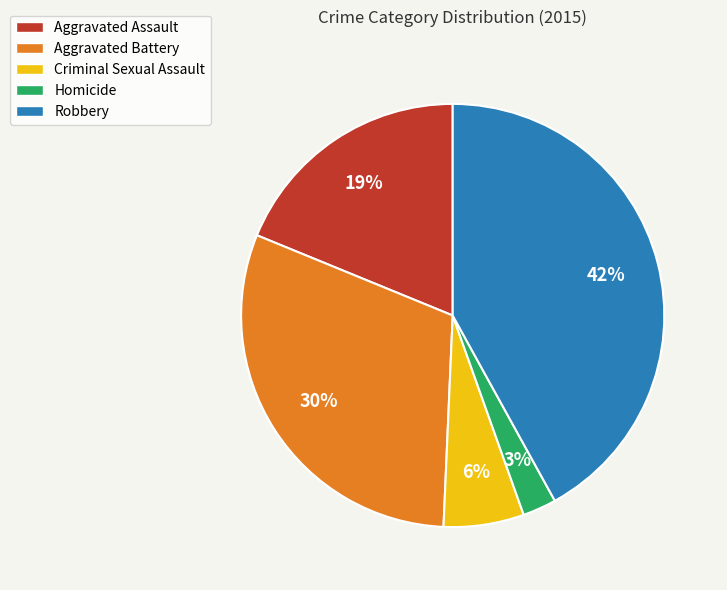

How many segments does this pie chart have?

5